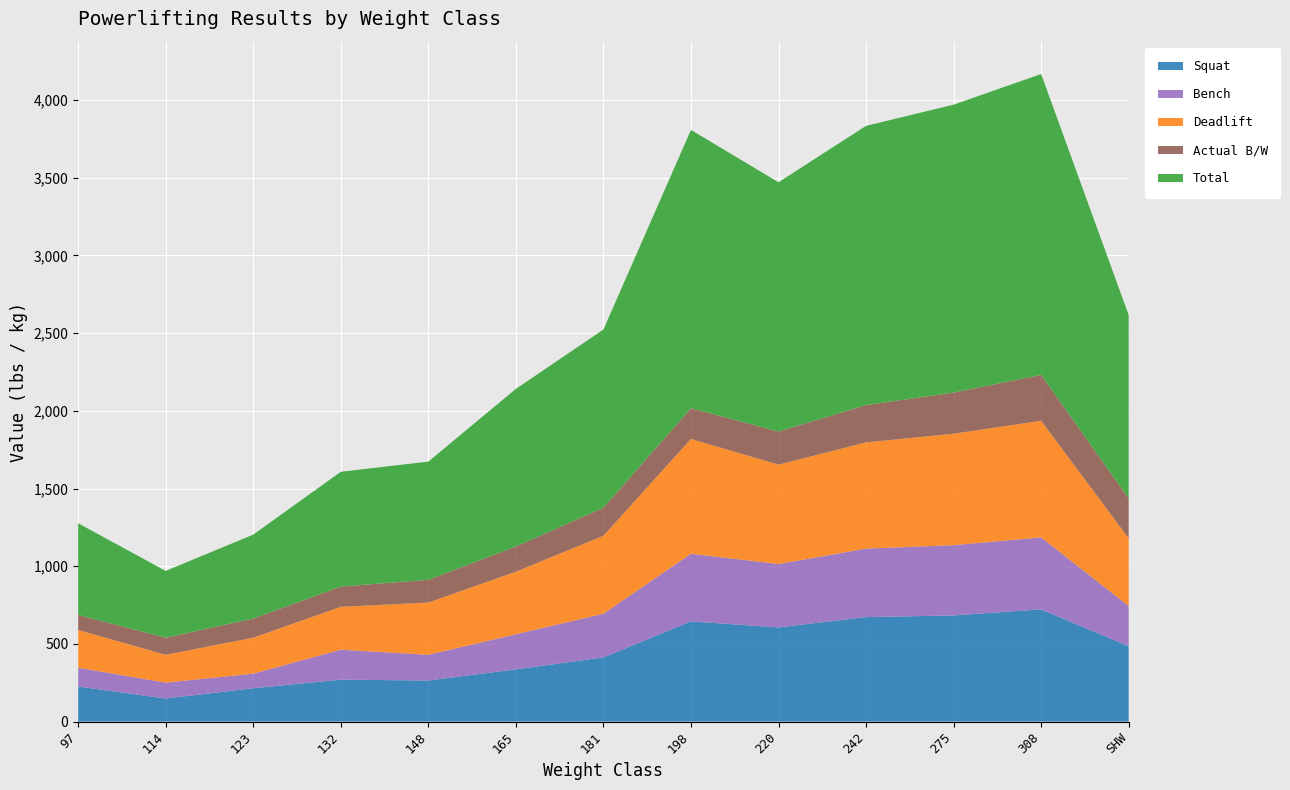

Reading left to right, transcribe all the data shown in this chart.

Squat: 226.0	148.8	214.9	270.1	264.6	336.2	413.4	644.9	606.3	672.4	683.4	722.5	485.0
Bench: 121.2	102.1	93.7	192.9	165.3	226.0	281.1	435.4	407.9	440.9	451.9	463.0	259.0
Deadlift: 242.5	179.0	231.5	275.6	336.2	402.3	501.6	738.5	639.3	683.4	717.0	750.5	435.4
Actual B/W: 96.8	110.0	123.0	130.4	146.4	162.4	180.4	197.4	213.2	240.0	265.0	295.0	257.2
Total: 589.7	429.9	540.1	738.5	760.6	1014.1	1146.4	1791.2	1603.9	1796.8	1852.4	1935.9	1179.5